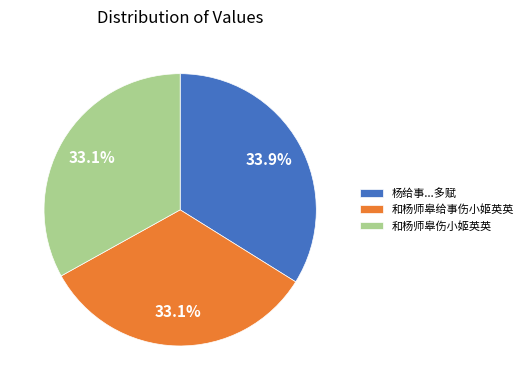

Which category has the biggest portion of the pie?

杨给事...多赋